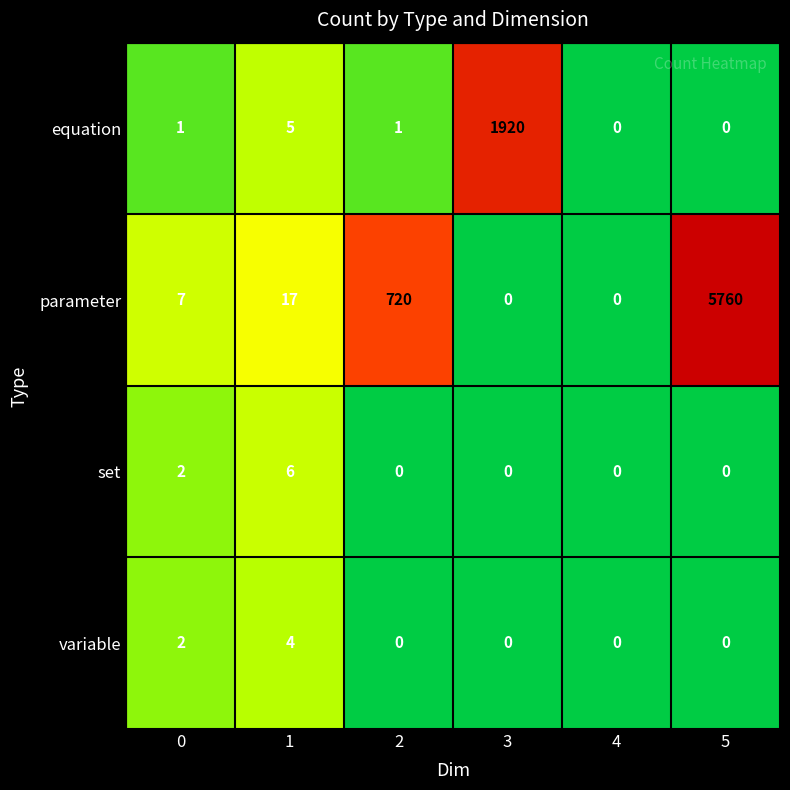

Between 3 and 4, which series saw the biggest shift?

equation